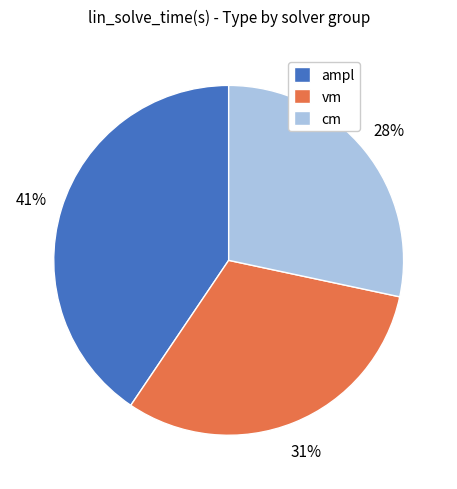

To the nearest percent, what is the combined percentage of vm and ampl?

72%